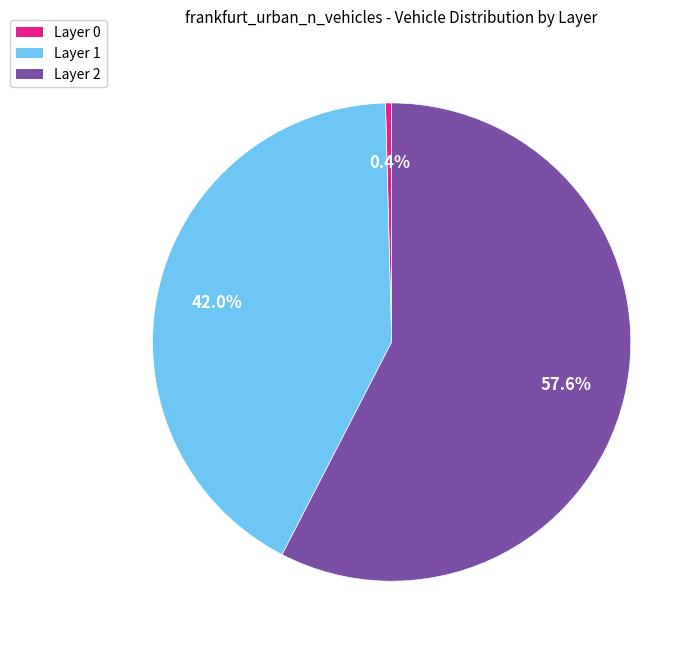

Between Layer 1 and Layer 2, which is larger?

Layer 2